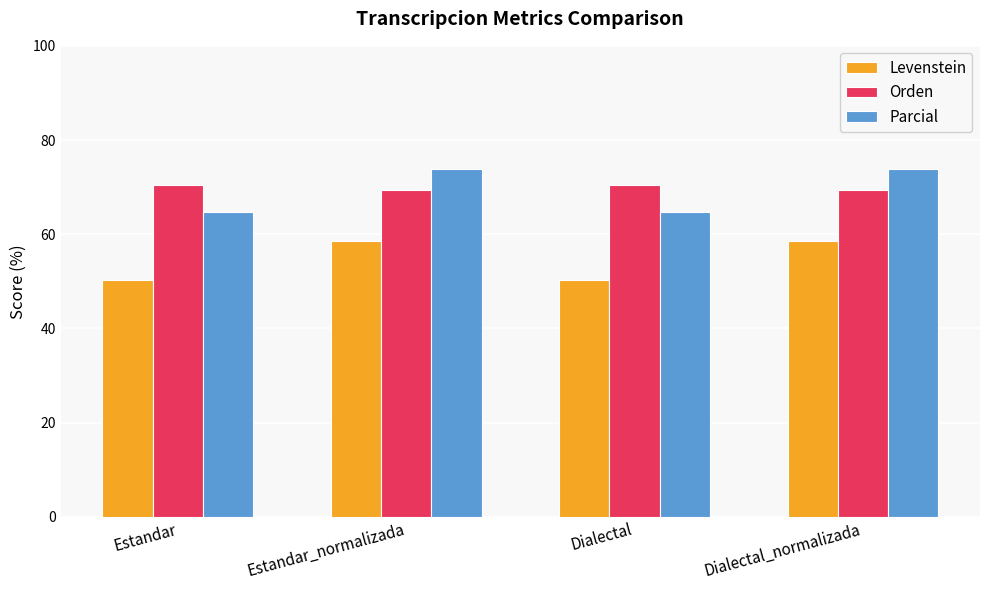

Which series has the largest range (max minus min)?

Parcial